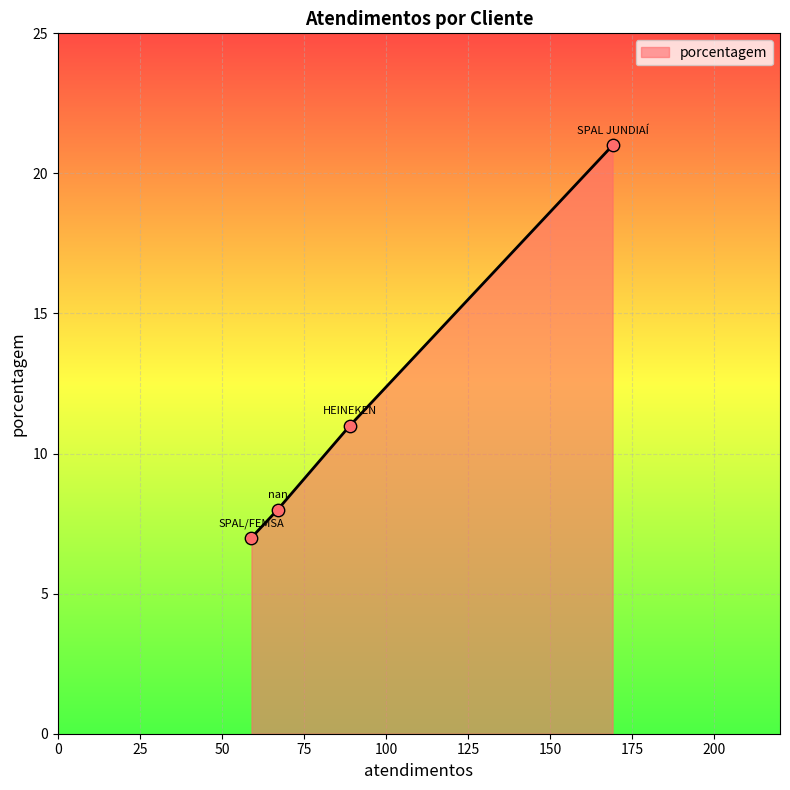

True or false: there are more than 1 points higher than both neighbors.

False